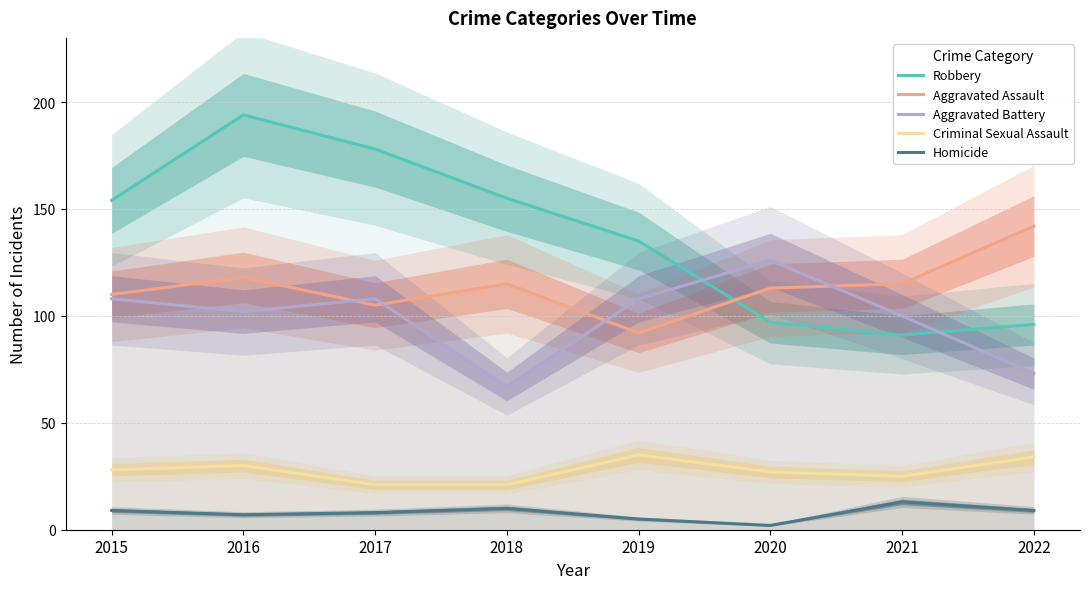

Count the number of categories in the chart.

8